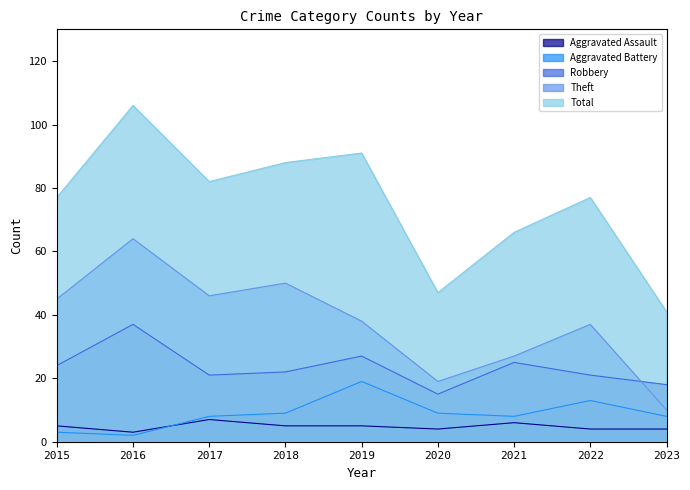

What is the value of the Theft point at the 1st from the left?

45